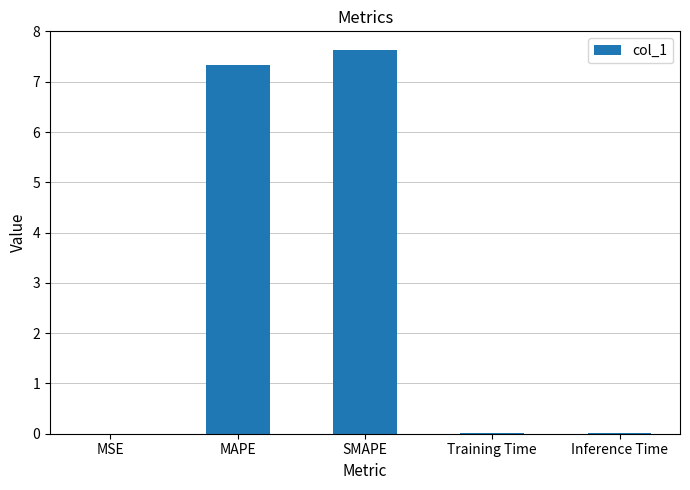

What is the sum of all values?

15.0